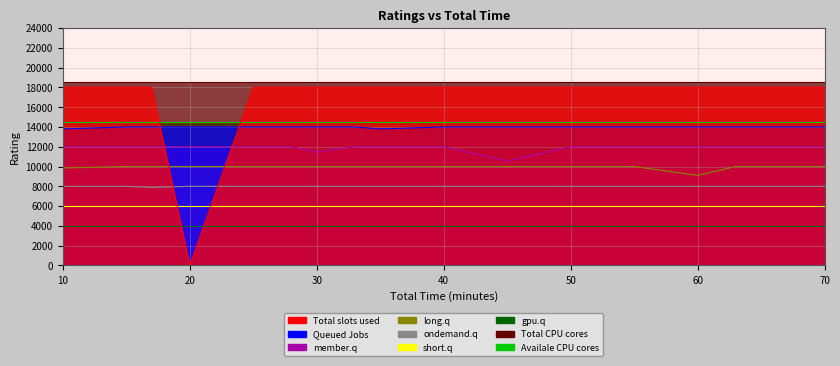

Read the Queued Jobs value at 45.

14000.0